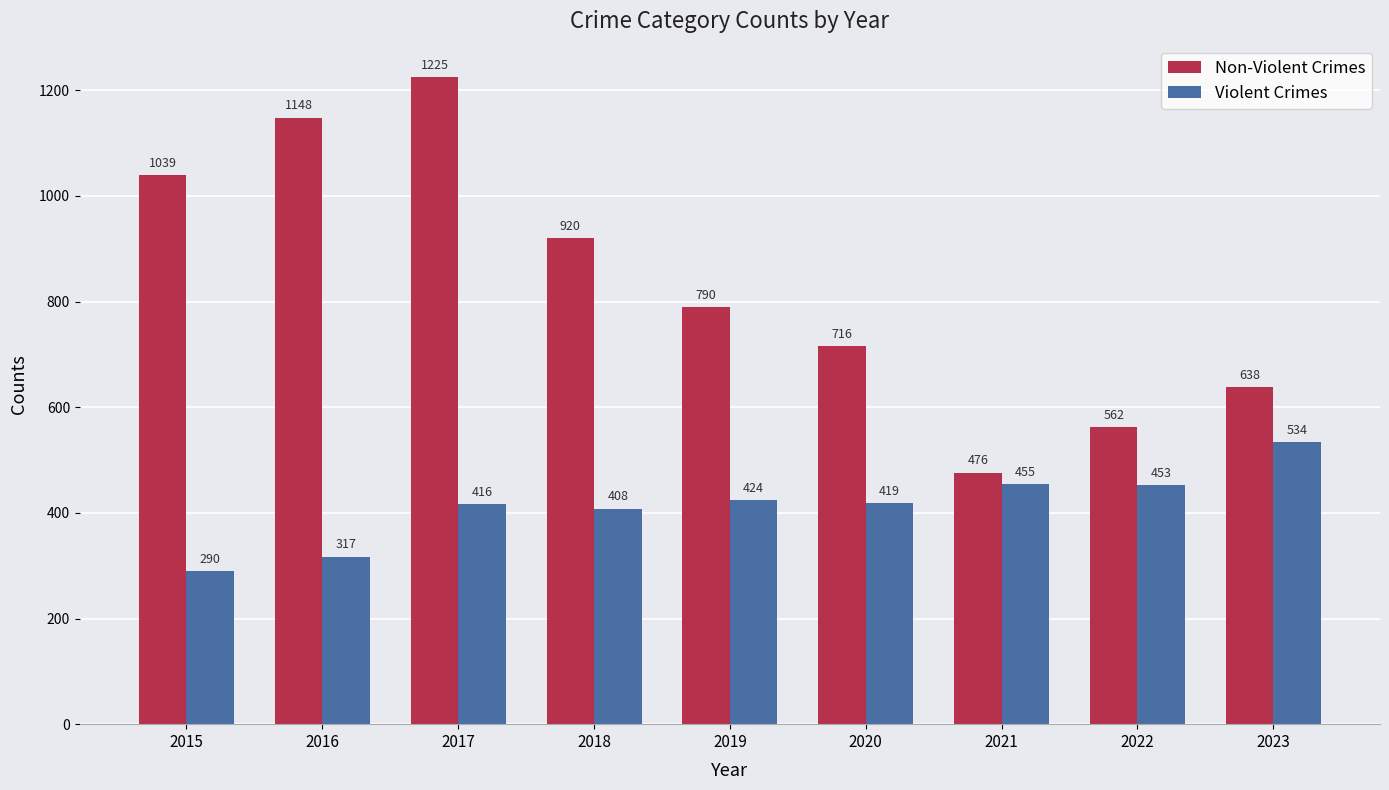

What is the difference between the highest and lowest values at 2016?

831